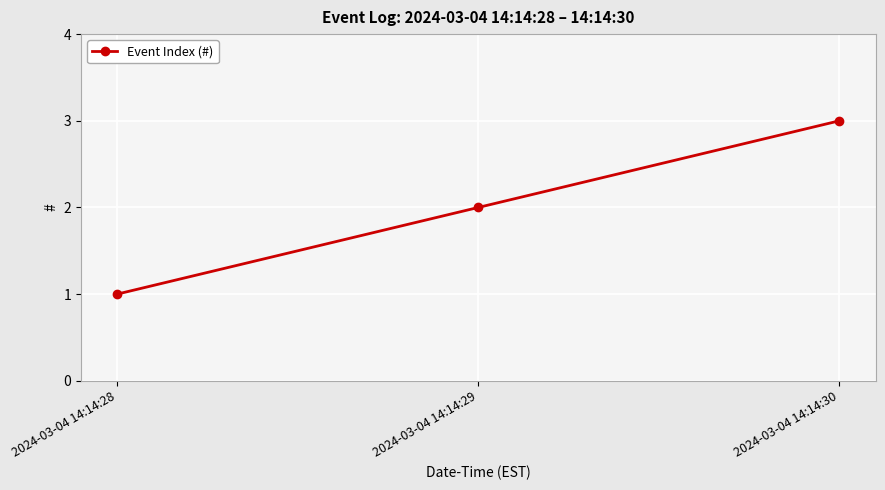

True or false: the data shows 1 at 2024-03-04 14:14:28.

True